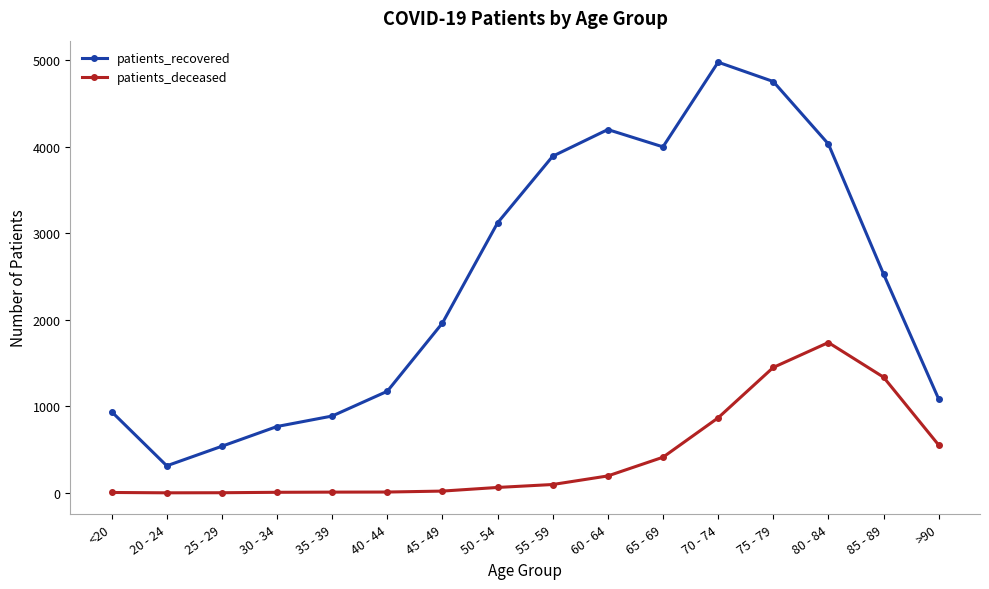

True or false: patients_recovered and patients_deceased cross at least once.

False